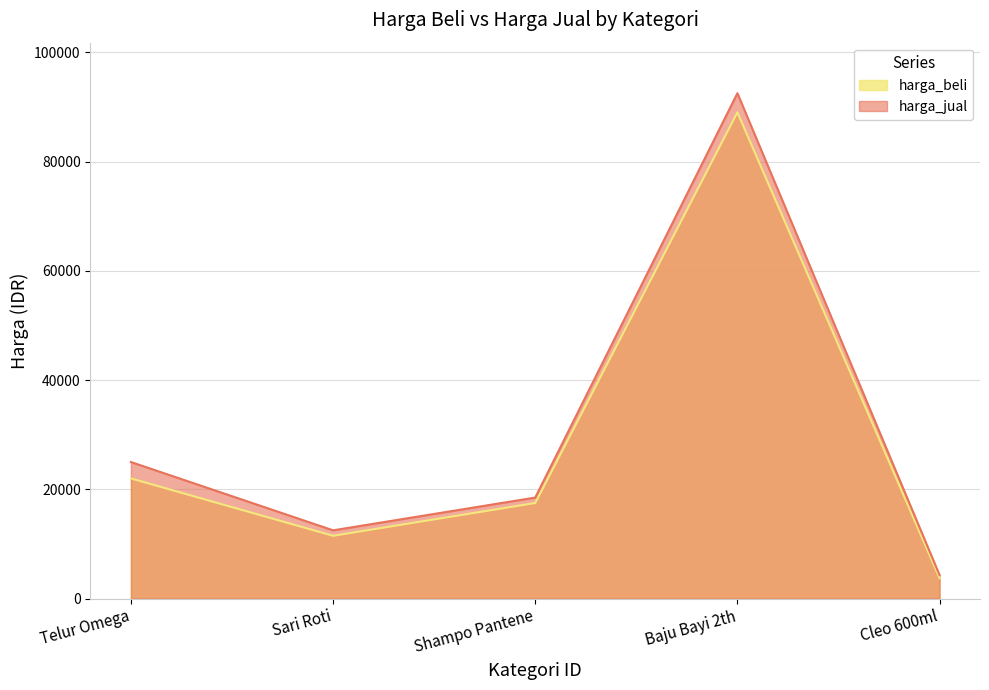

Reading left to right, extract all data points from this chart.

harga_beli: Telur Omega=22000	Sari Roti=11500	Shampo Pantene=17500	Baju Bayi 2th=89000	Cleo 600ml=3750
harga_jual: Telur Omega=25000	Sari Roti=12500	Shampo Pantene=18500	Baju Bayi 2th=92500	Cleo 600ml=4300